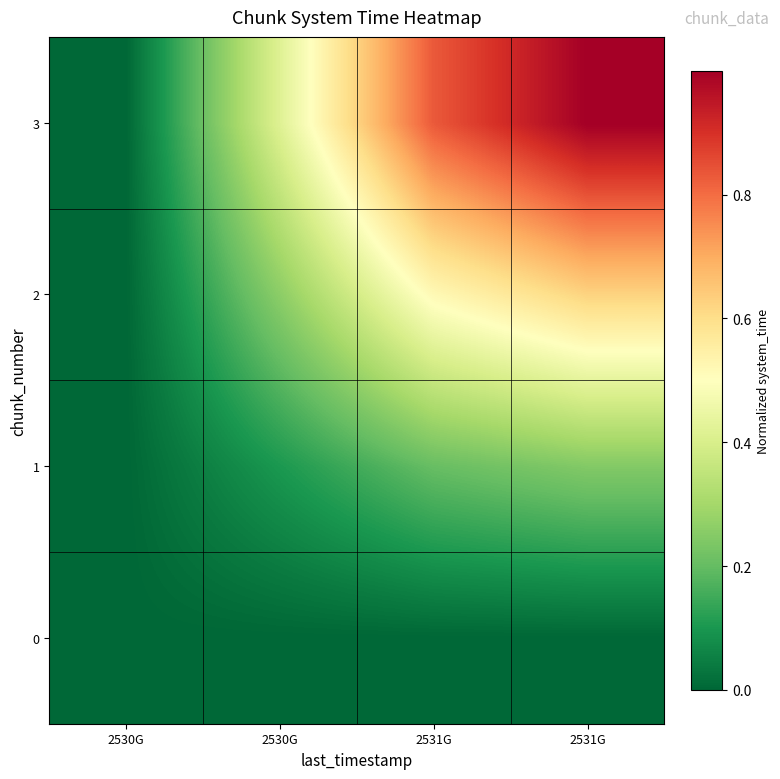

Reading right to left, extract all data points from this chart.

0: 2531G=0.0	2531G=0.0	2530G=0.0	2530G=0.0
1: 2531G=0.2	2531G=0.2	2530G=0.1	2530G=0.0
2: 2531G=0.6	2531G=0.5	2530G=0.3	2530G=0.0
3: 2531G=1.0	2531G=0.8	2530G=0.4	2530G=0.0